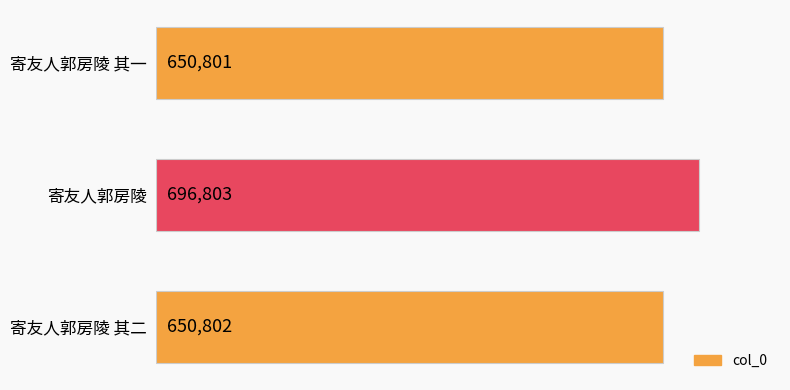

The value at 寄友人郭房陵 is 1012379. True or false?

False